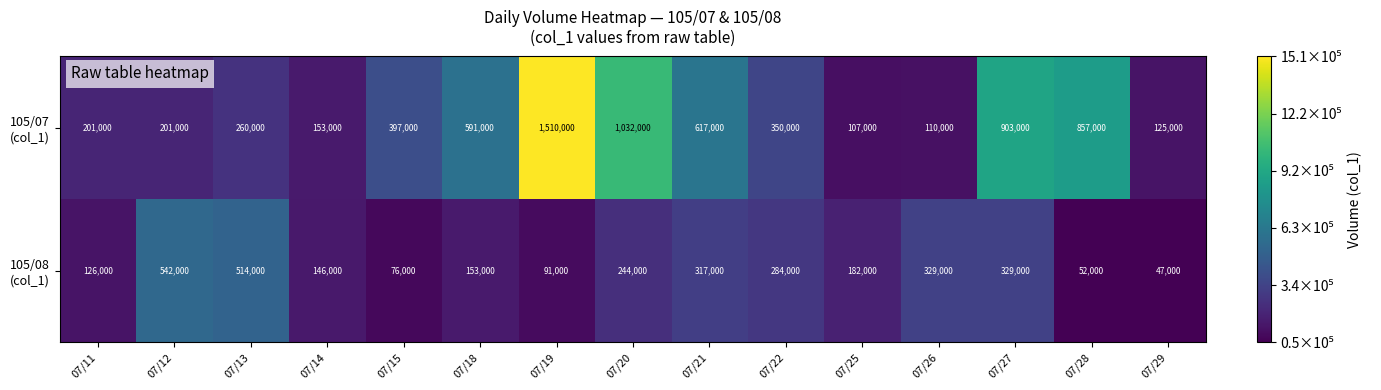

Count the number of data series in this chart.

2